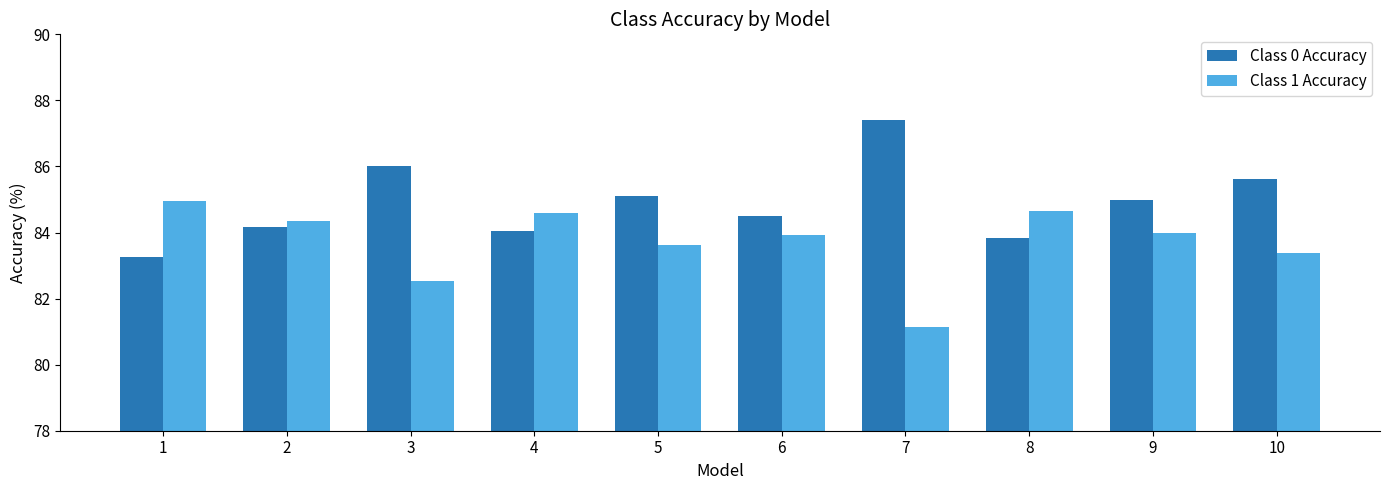

Reading left to right, list all the values displayed in this chart.

Class 0 Accuracy: 1=83.3	2=84.2	3=86.0	4=84.0	5=85.1	6=84.5	7=87.4	8=83.8	9=85.0	10=85.6
Class 1 Accuracy: 1=84.9	2=84.4	3=82.5	4=84.6	5=83.6	6=83.9	7=81.1	8=84.6	9=84.0	10=83.4